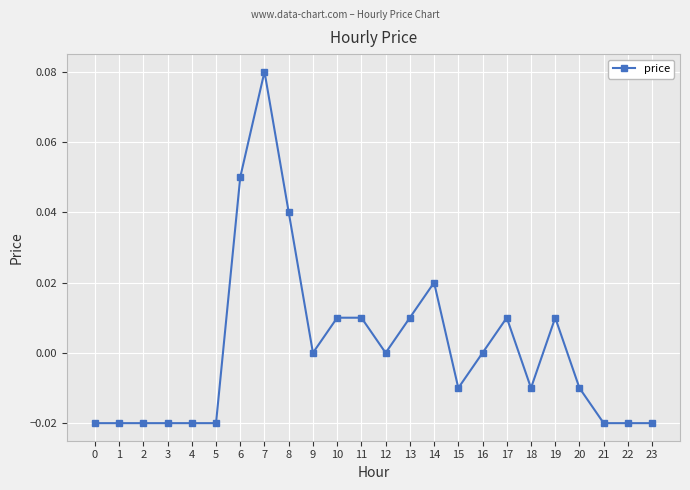

Is it true that the value at 17 is 0.0?

True